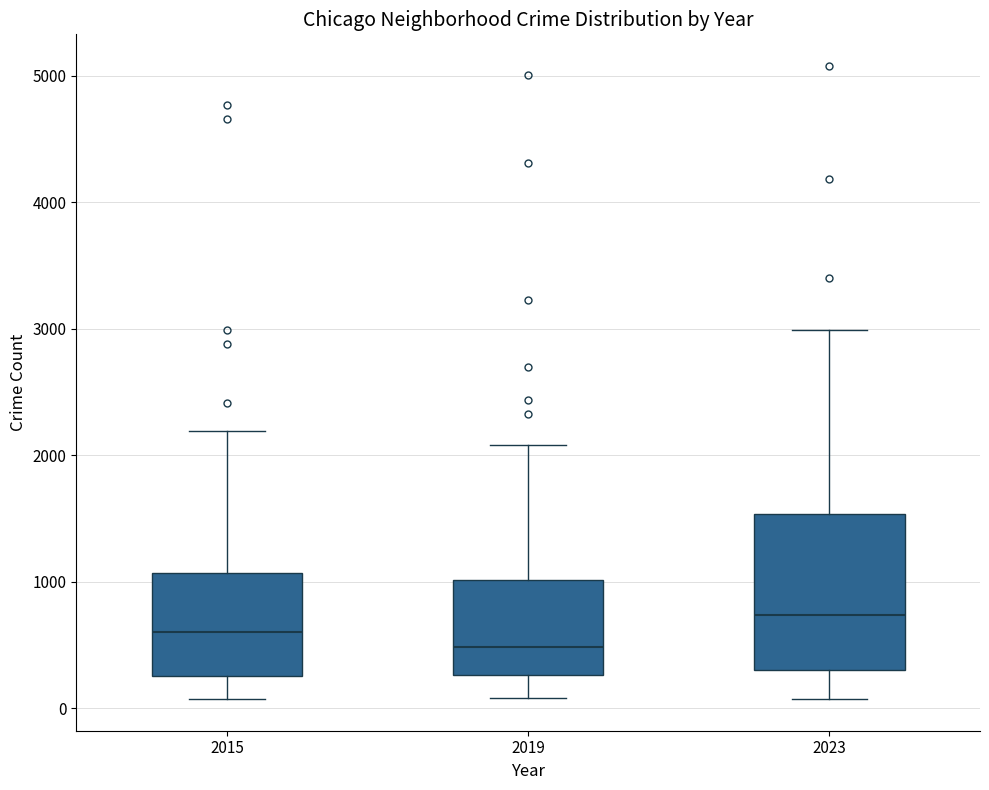

Which box's median line is the highest?

2023